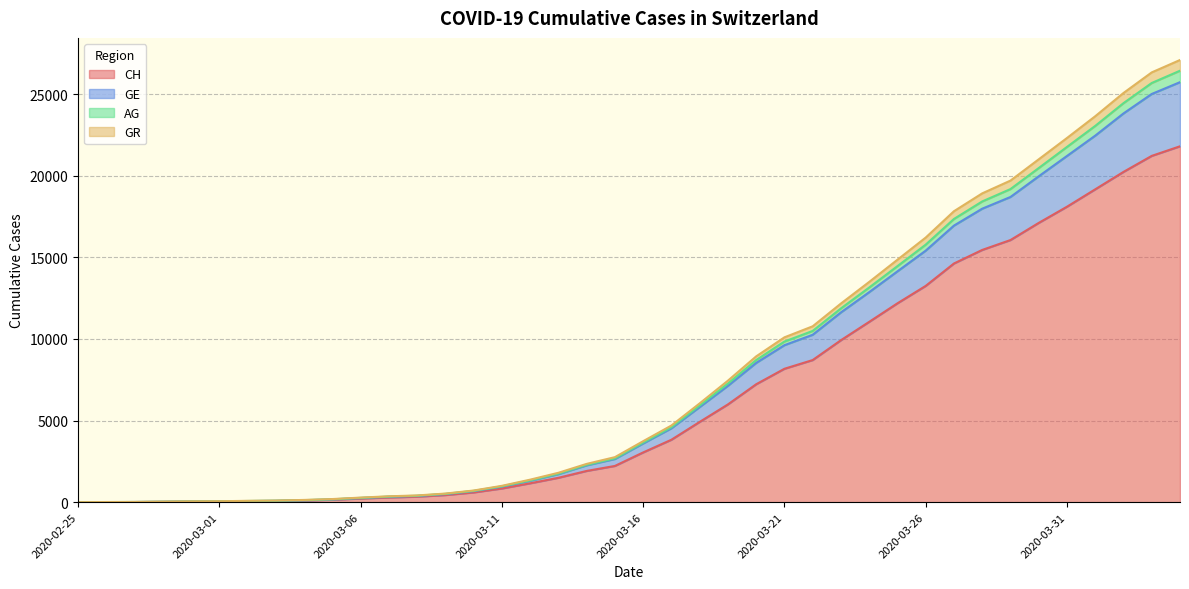

Which label corresponds to the smallest value in the chart?

2020-02-25